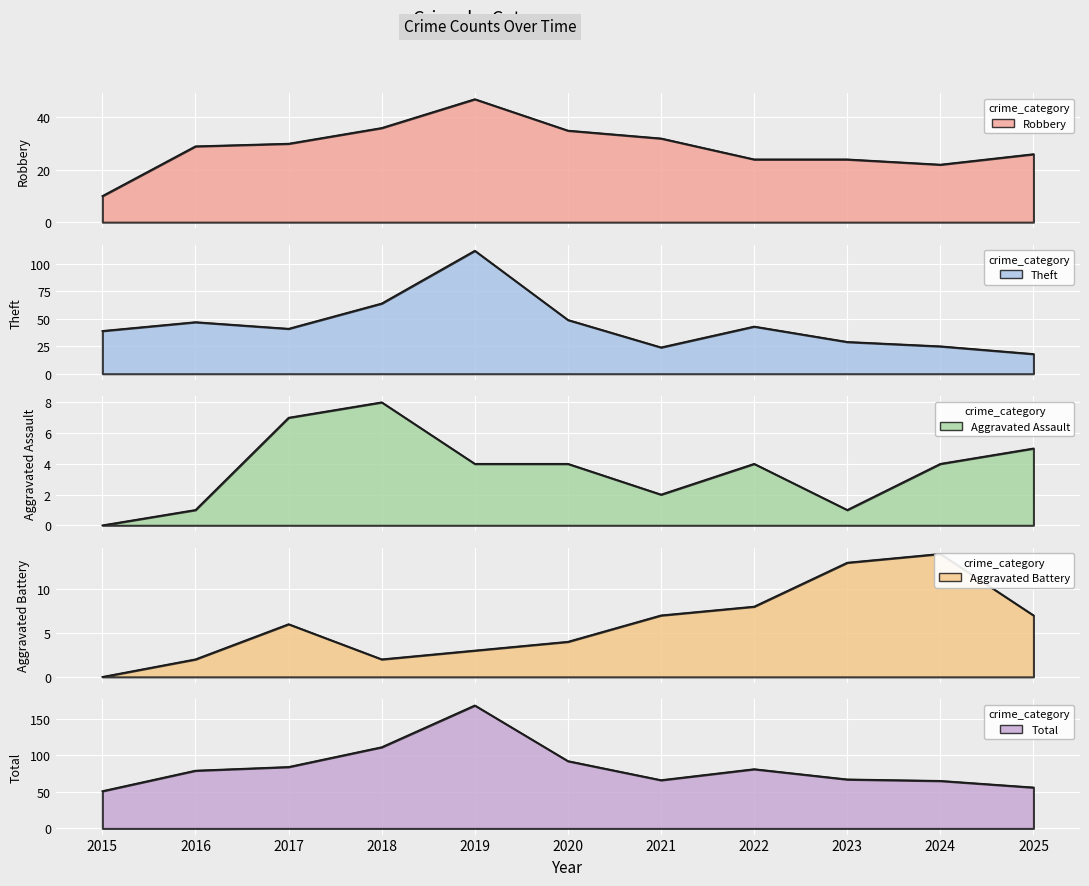

What is the approximate value of Robbery at 2022?

24